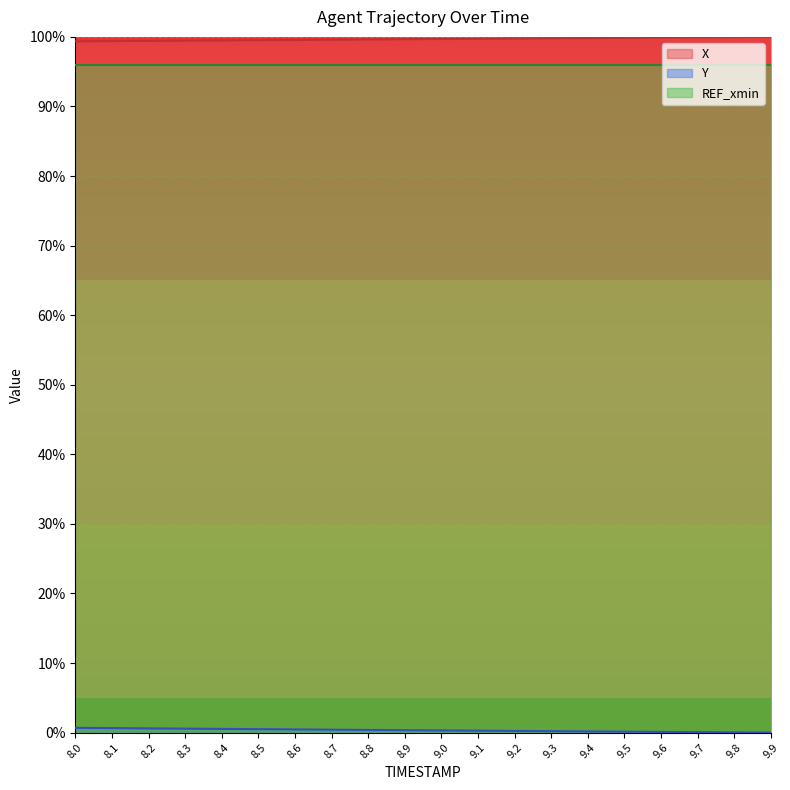

At how many categories does at least one series exceed 43?

20